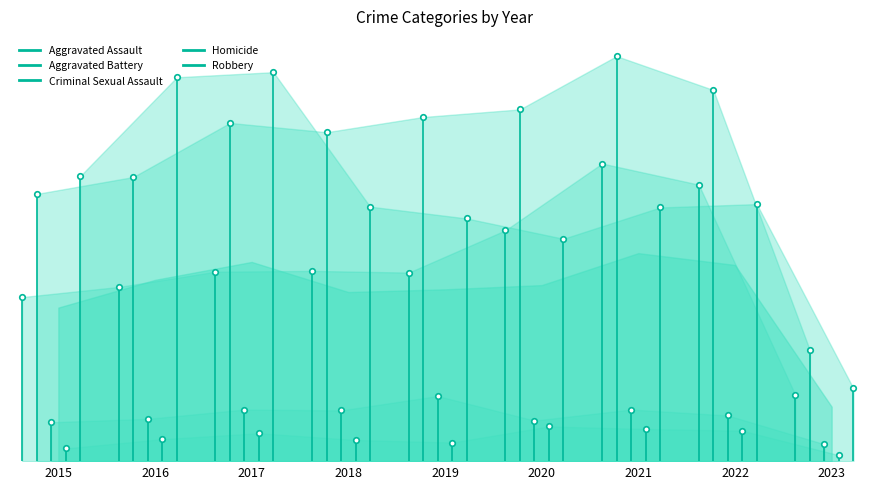

What is the difference between the Robbery values at 2016 and 2015?

3.4